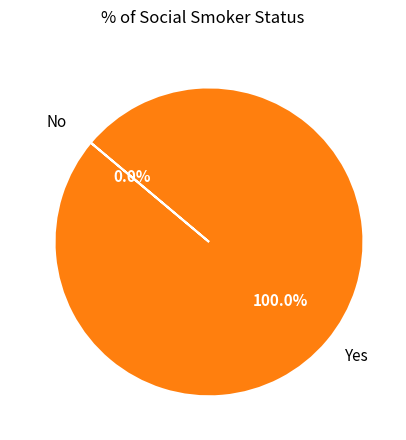

How many slices are in this pie chart?

2